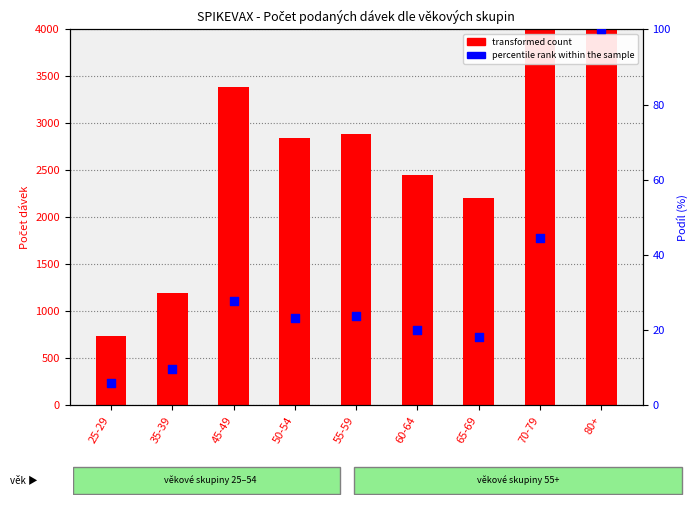

At how many categories does at least one series exceed 10171?

1